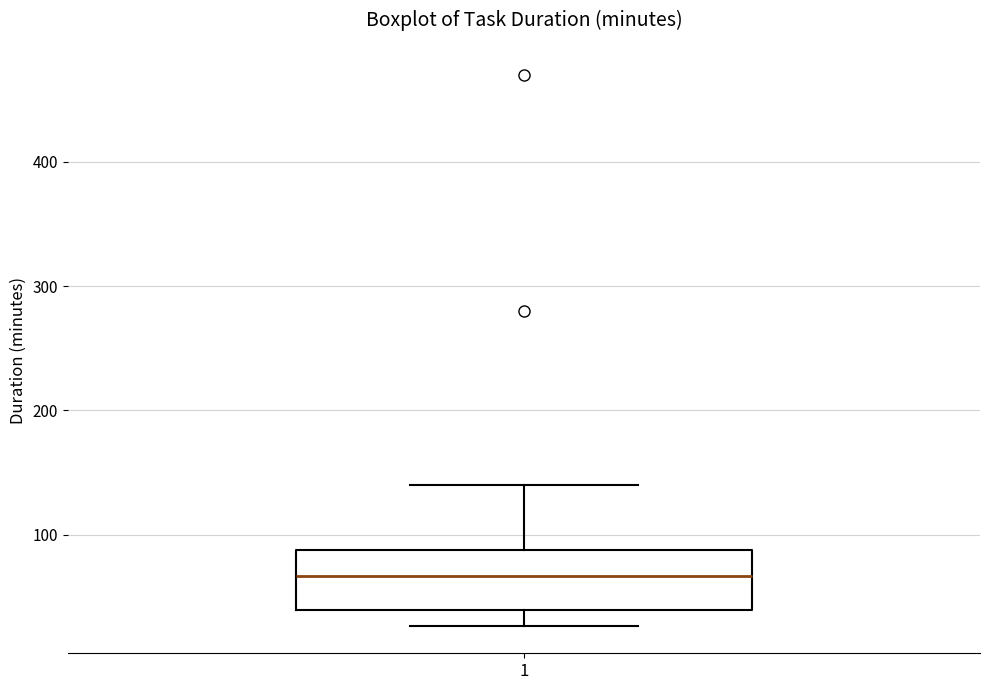

Where does the upper whisker of the box at x = 1 end on the y-axis? The values are not printed on the chart, so give them approximately, as read against the axis.

140